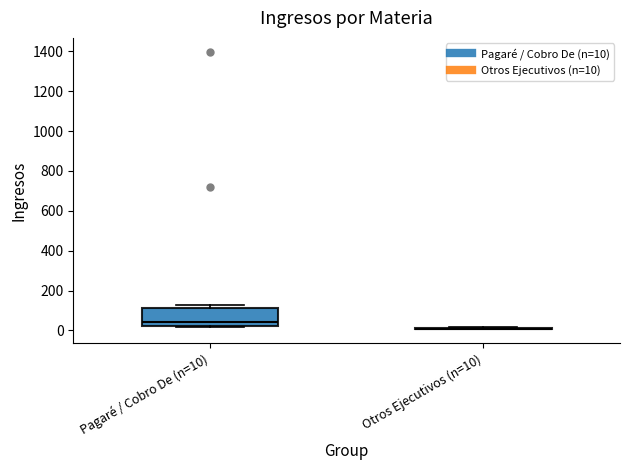

Reading left to right, read every box against the y-axis: the position of its median line, the range the box covers, and the ends of its whiskers. The values are not printed on the chart, so give them approximately, as read against the axis.

Pagaré / Cobro De (n=10): median 40, box 20 to 120, whiskers 20 (just below the box's lower edge) to 120 (just above the box's upper edge)
Otros Ejecutivos (n=10): box collapsed to a line at 0, whiskers 0 to 20